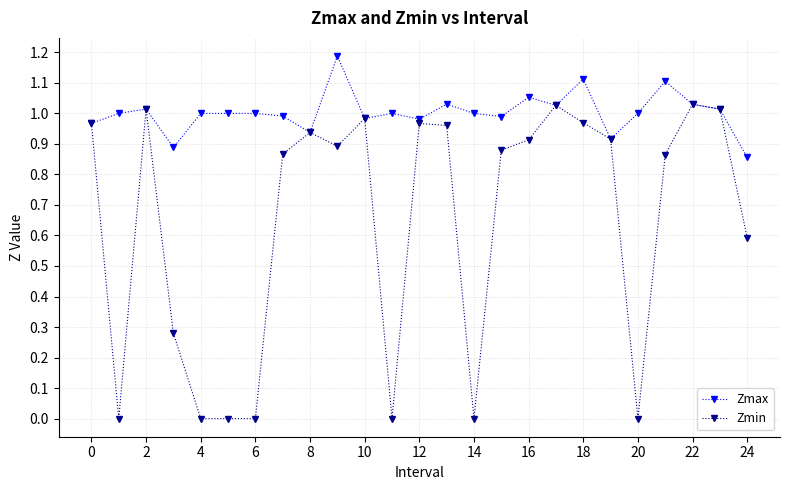

Rank the series by their average value, from lowest to highest.

Zmin, Zmax